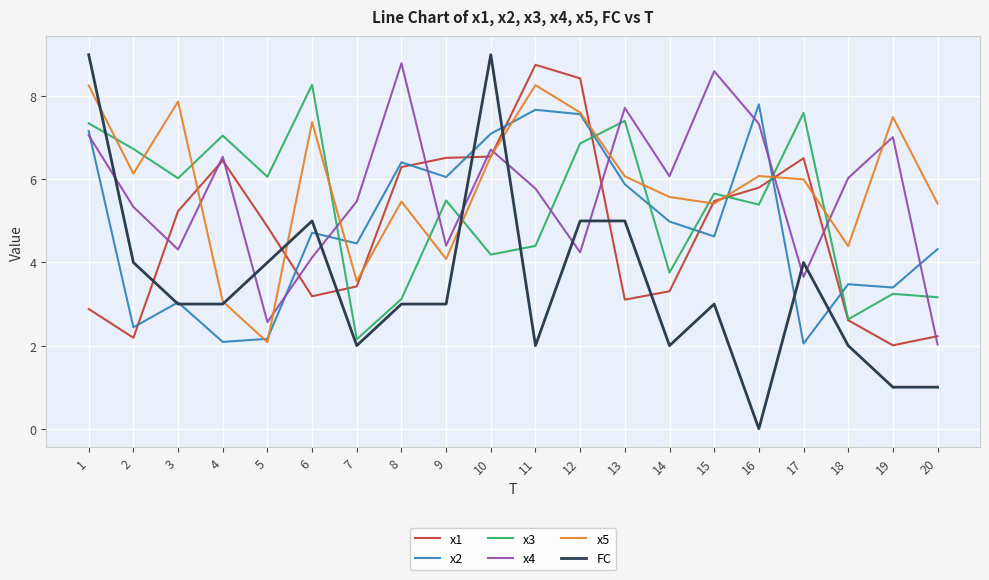

What is the difference between the highest and lowest values at 2?

4.5